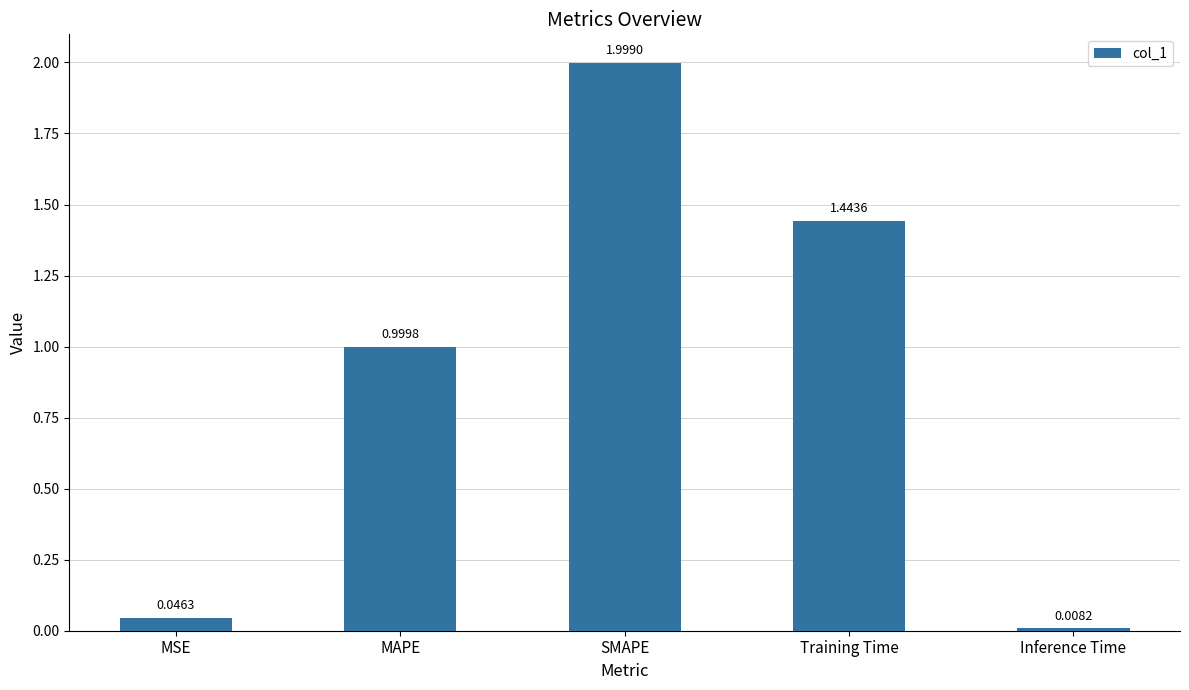

What is the change in value from MAPE to Training Time?

+0.4